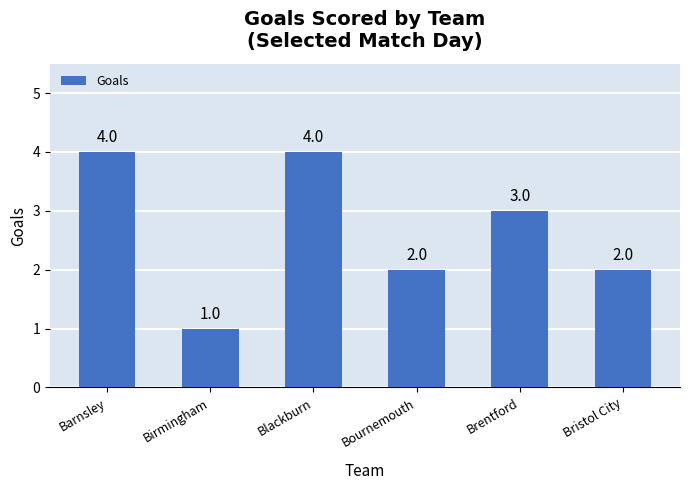

Reading left to right, list all the values displayed in this chart.

4	1	4	2	3	2